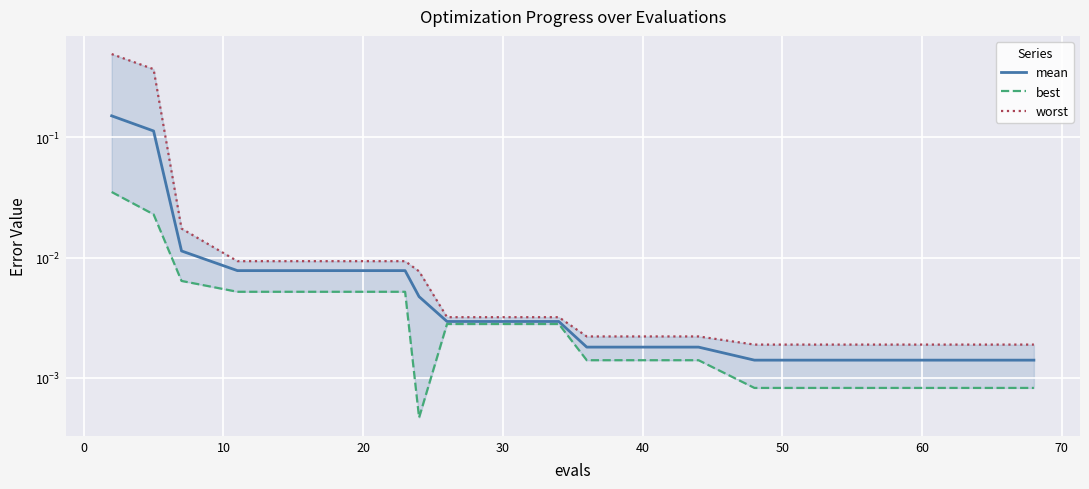

List the series in order of their overall mean, lowest first.

best, mean, worst